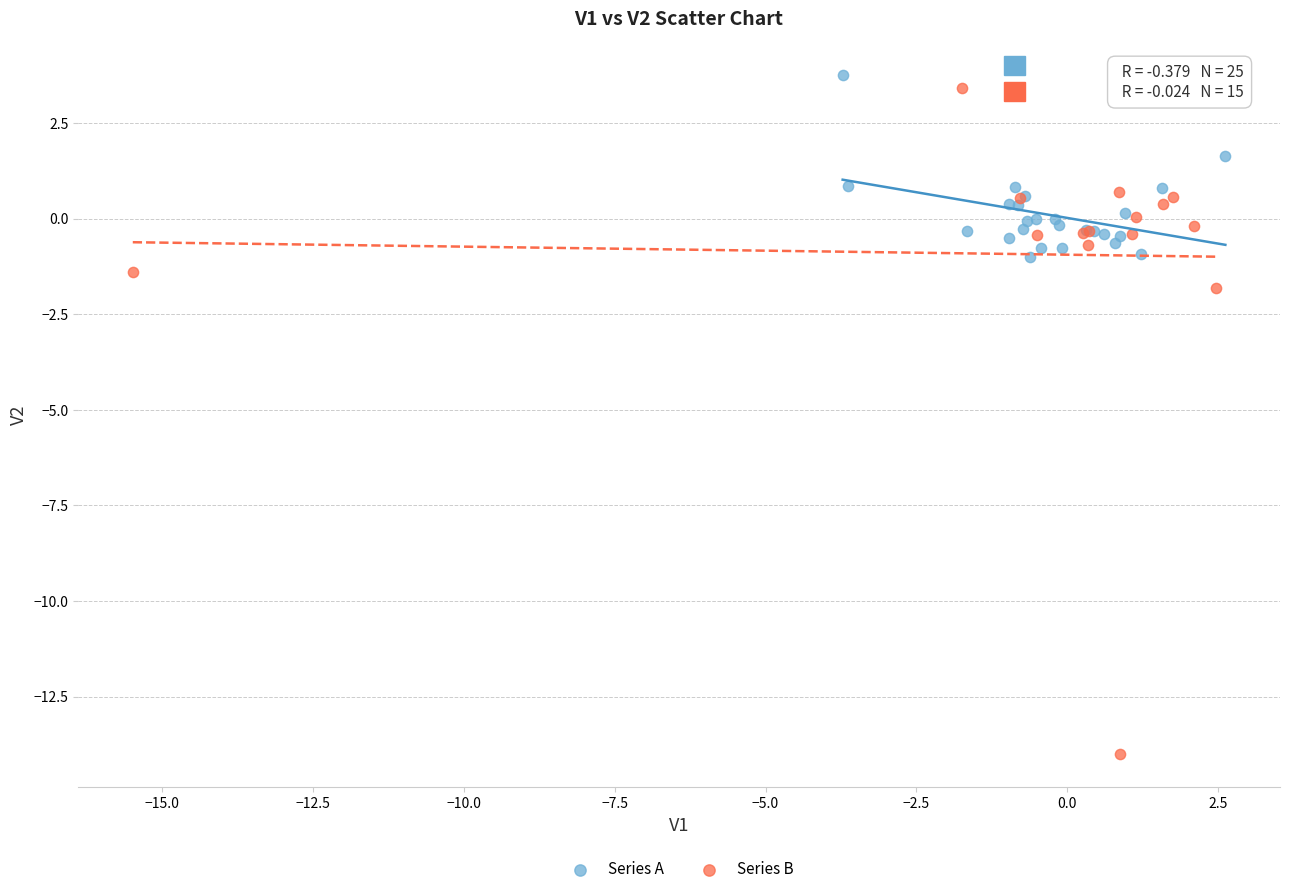

Which series has the widest spread of Y values?

Series B